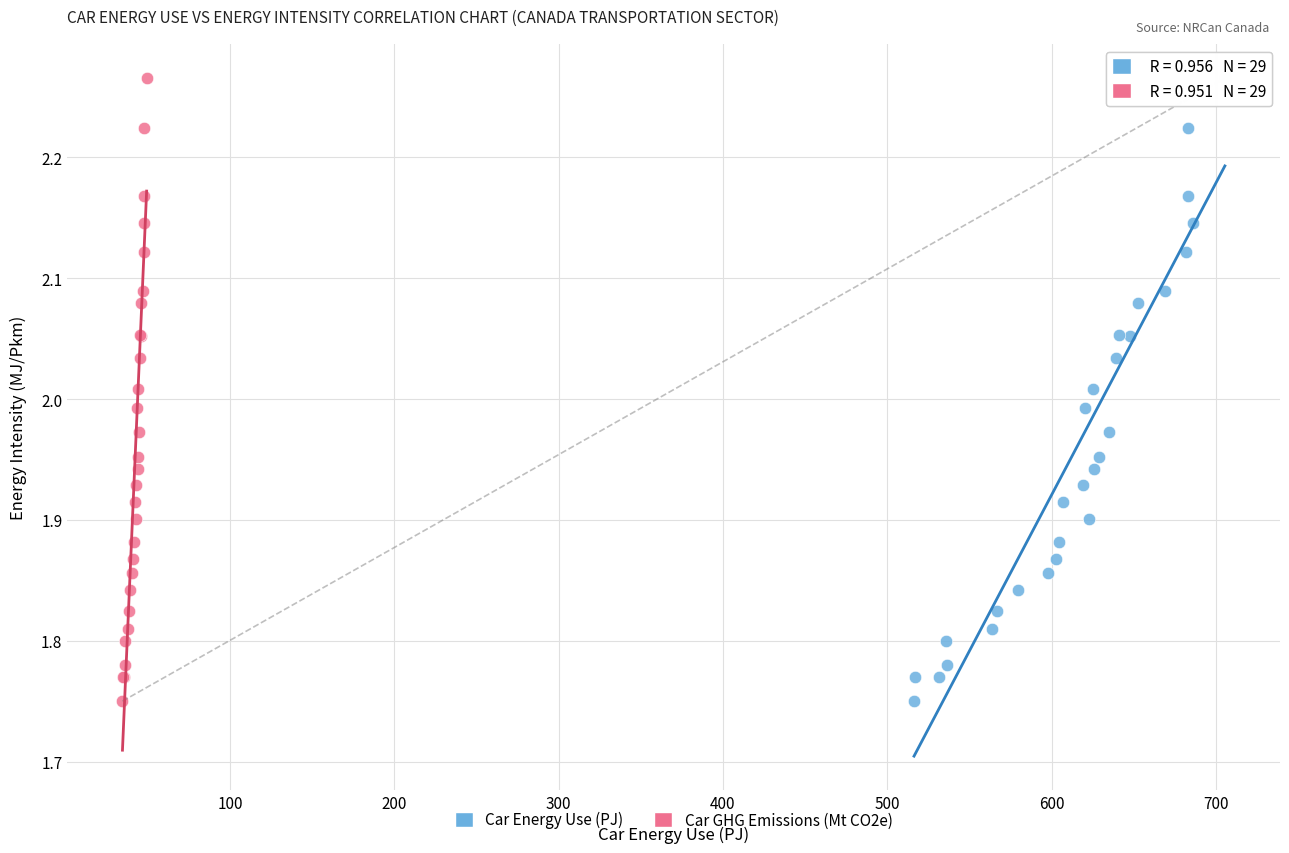

What are all the series names shown in the legend?

Car Energy Use (PJ), Car GHG Emissions (Mt CO2e)